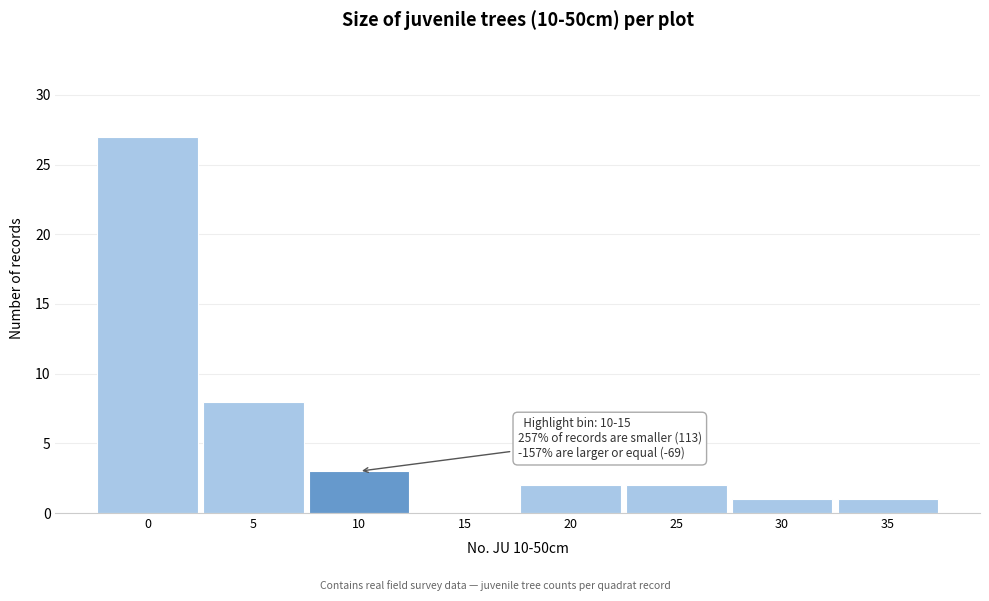

Reading right to left, what are all the values shown in this chart?

35=1	30=1	25=2	20=2	15=0	10=3	5=8	0=27